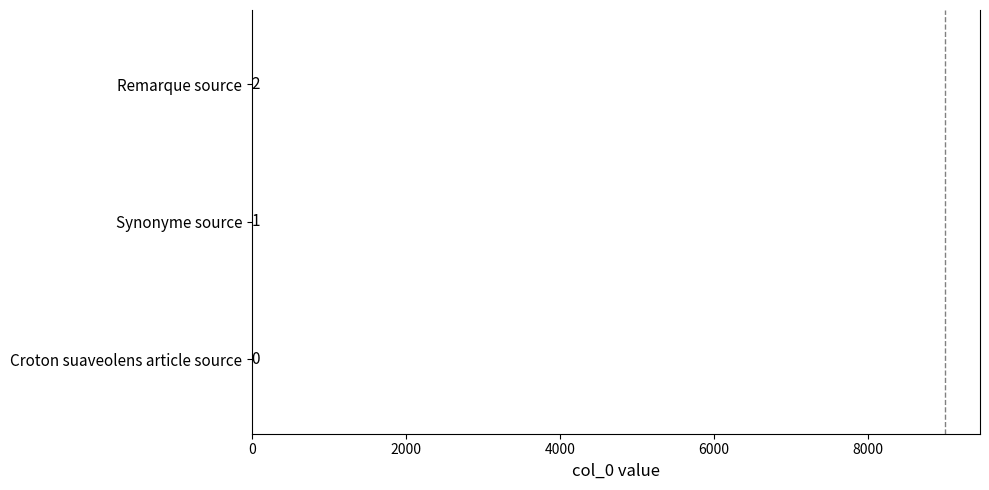

Where is the data nearest to the value 1?

Synonyme source